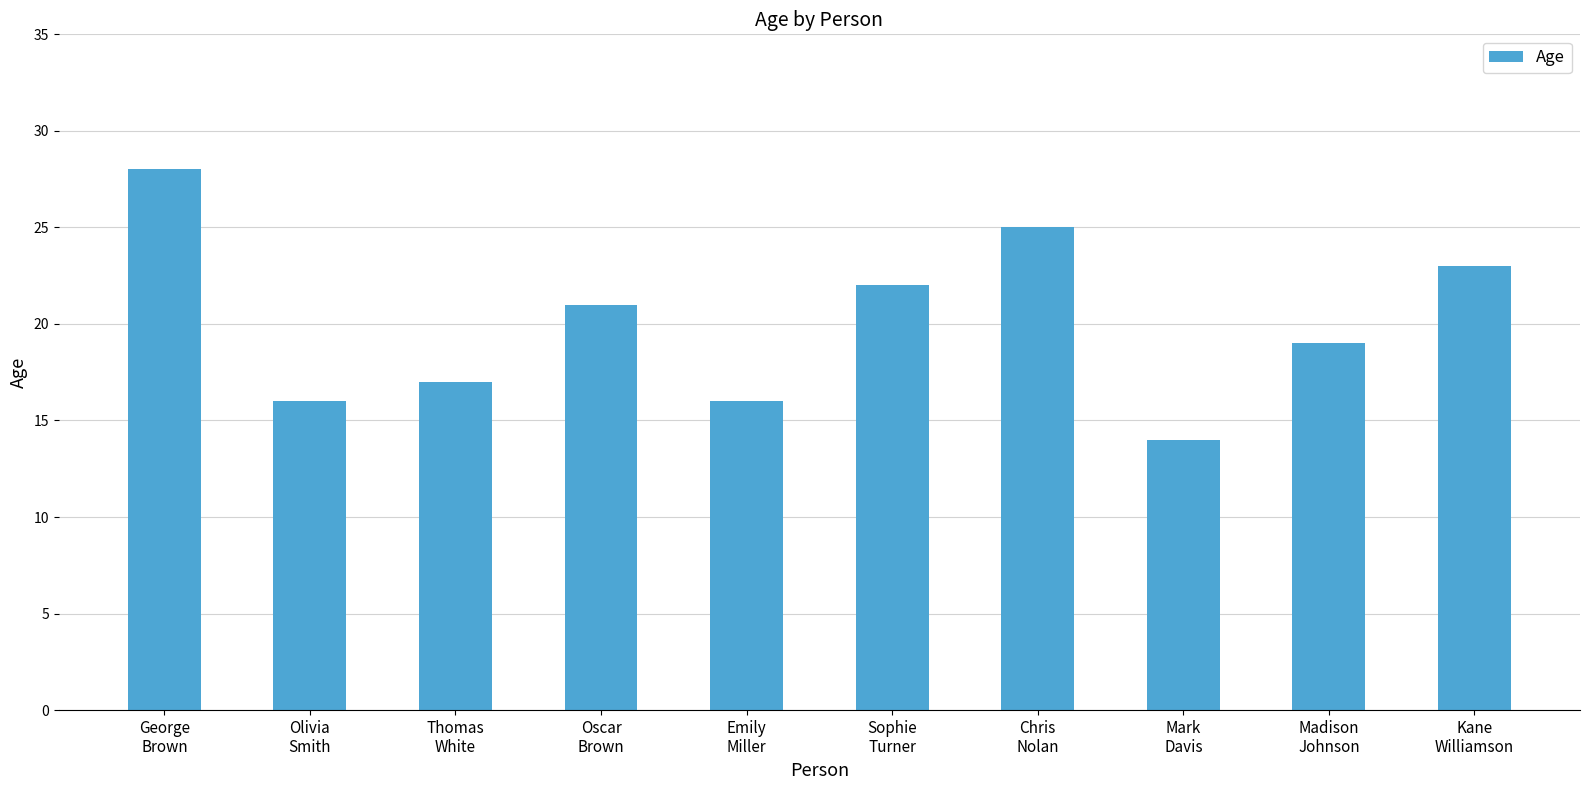

What is the minimum value shown in the chart?

14